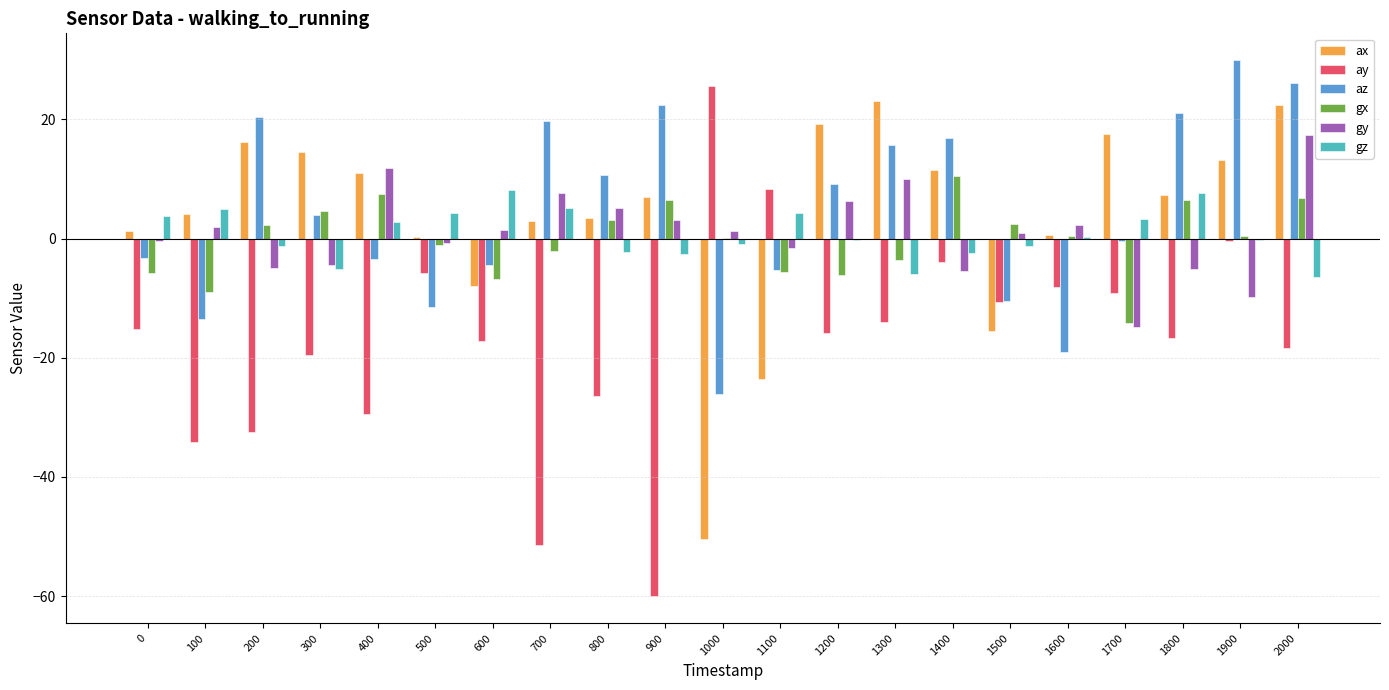

At which category is the sum across all series the highest?

2000